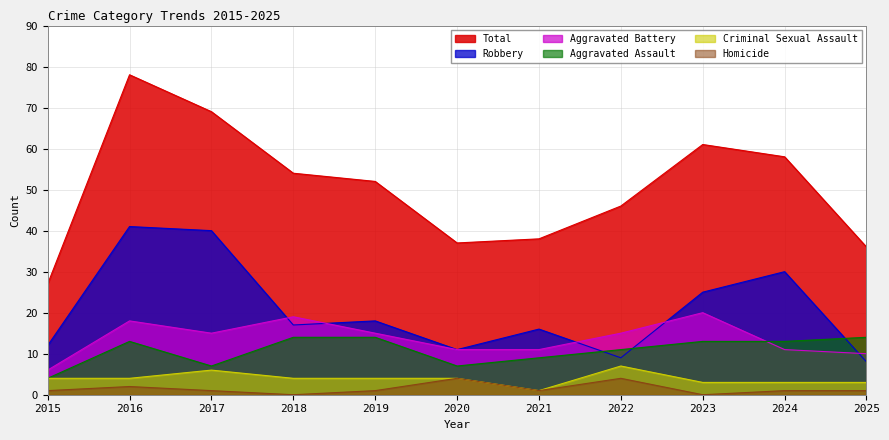

What is the maximum value shown in the chart?

78